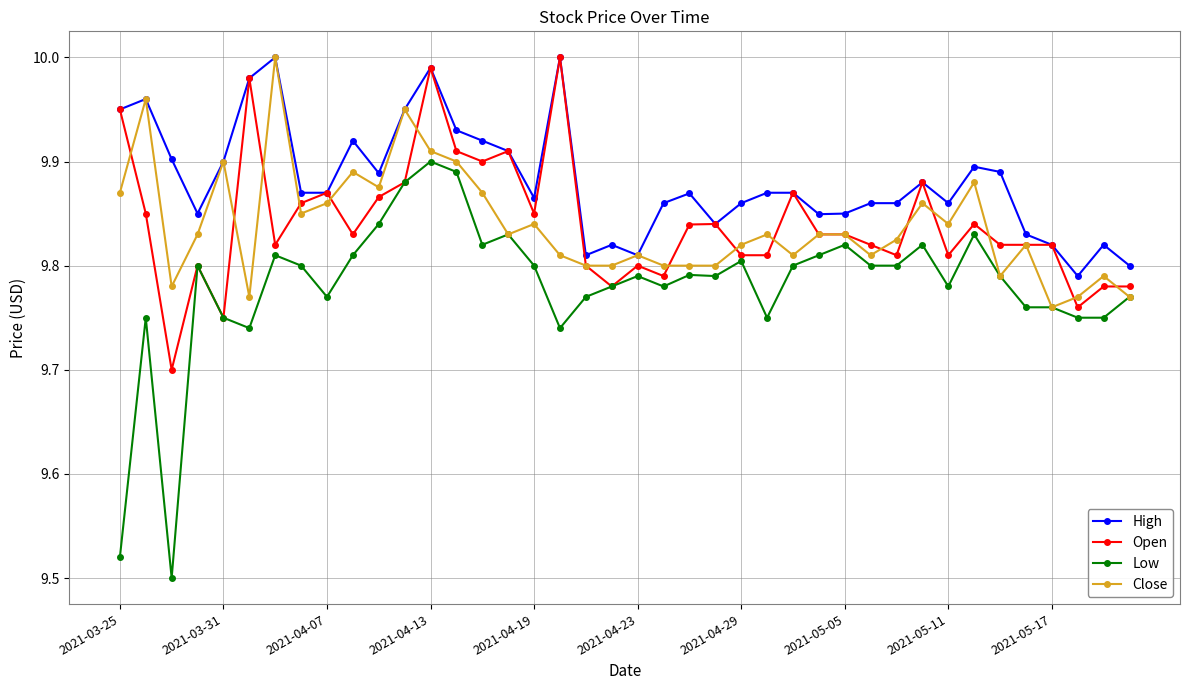

Which series has the widest spread of values?

Low